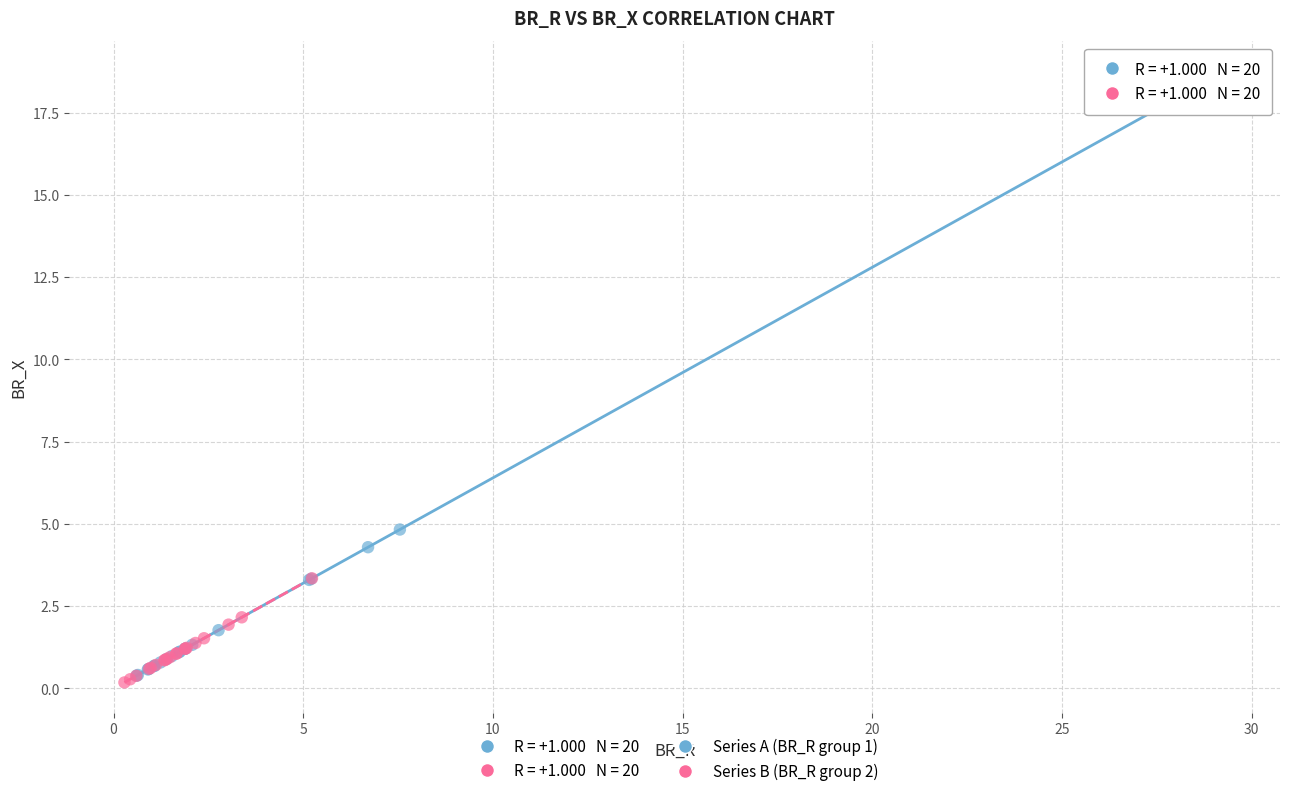

Which series contains the highest Y value?

Series A (BR_R group 1)